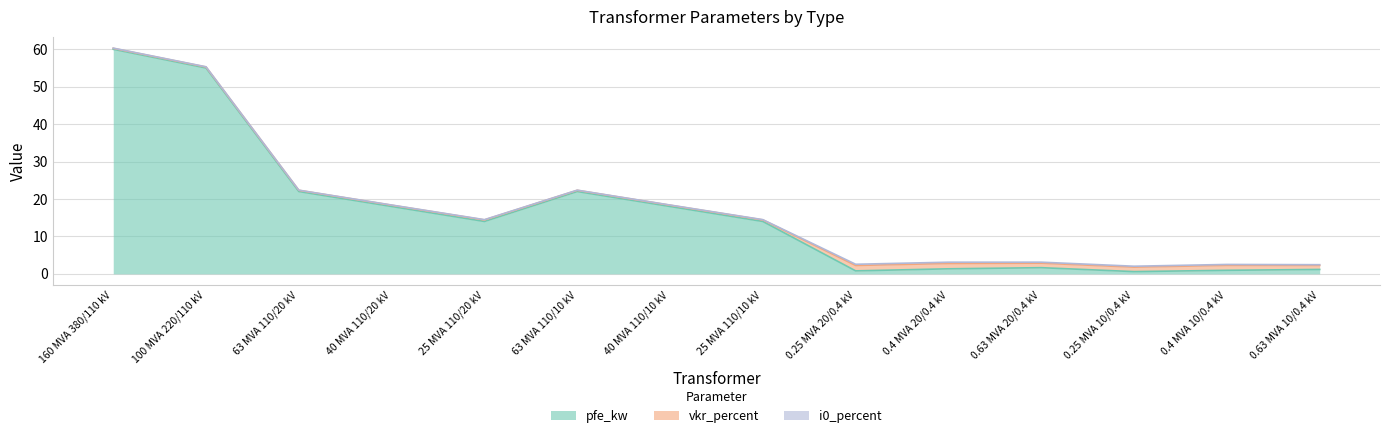

True or false: i0_percent and pfe_kw cross at least once.

False